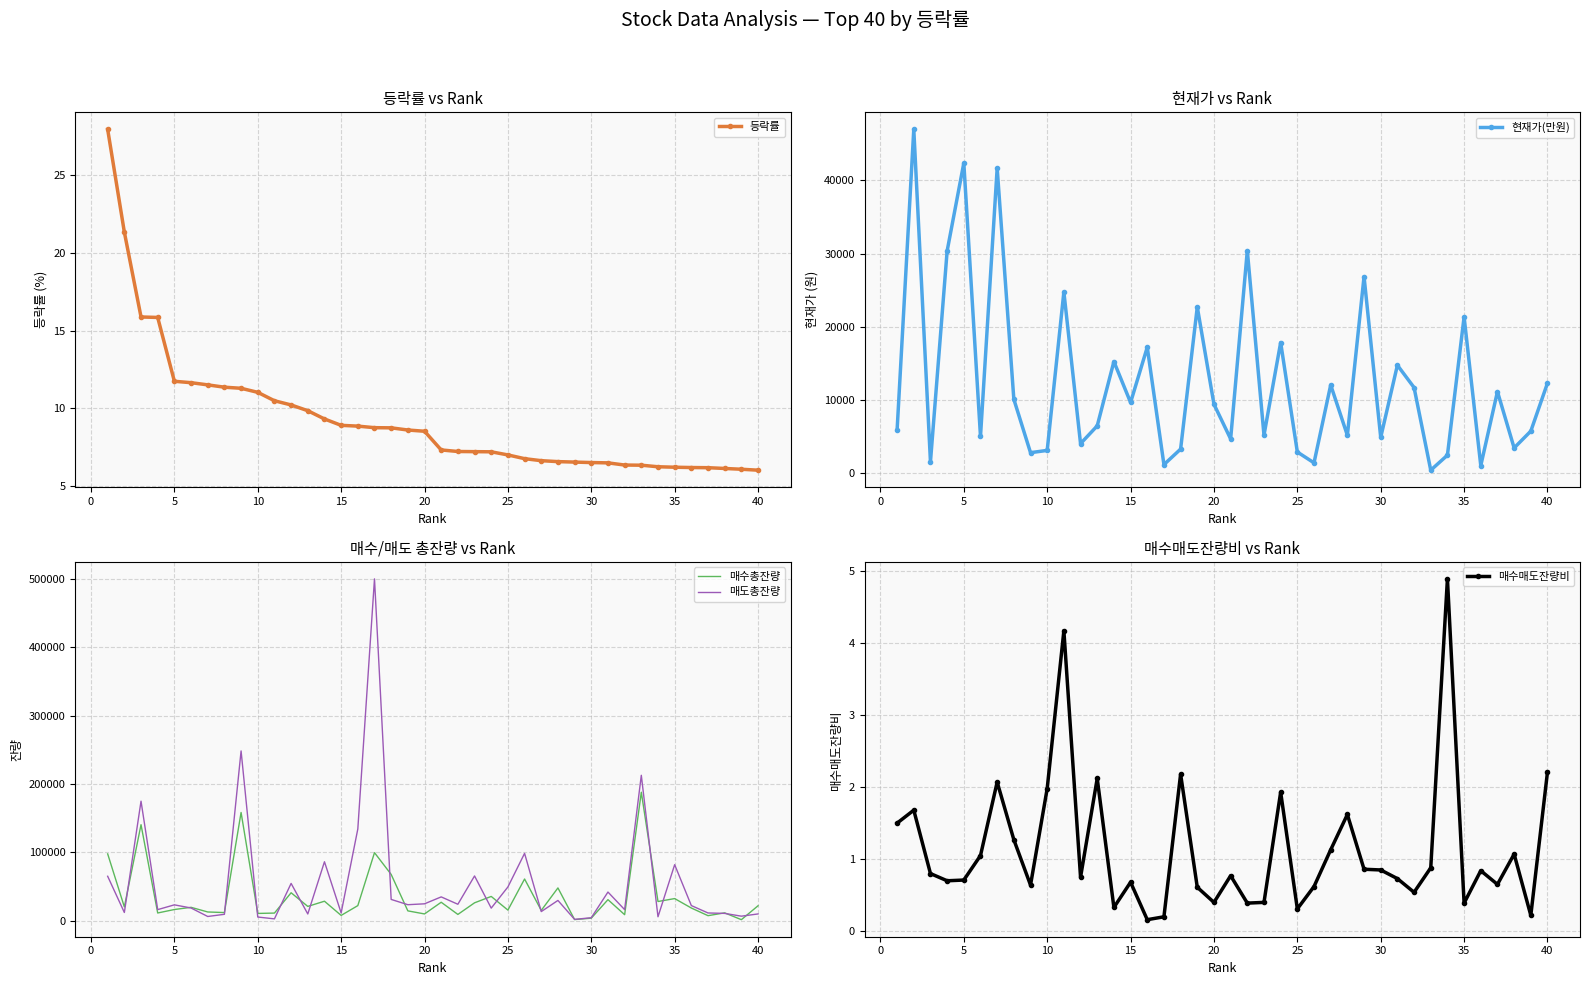

True or false: 매도총잔량 and 현재가(만원) intersect in this chart.

True